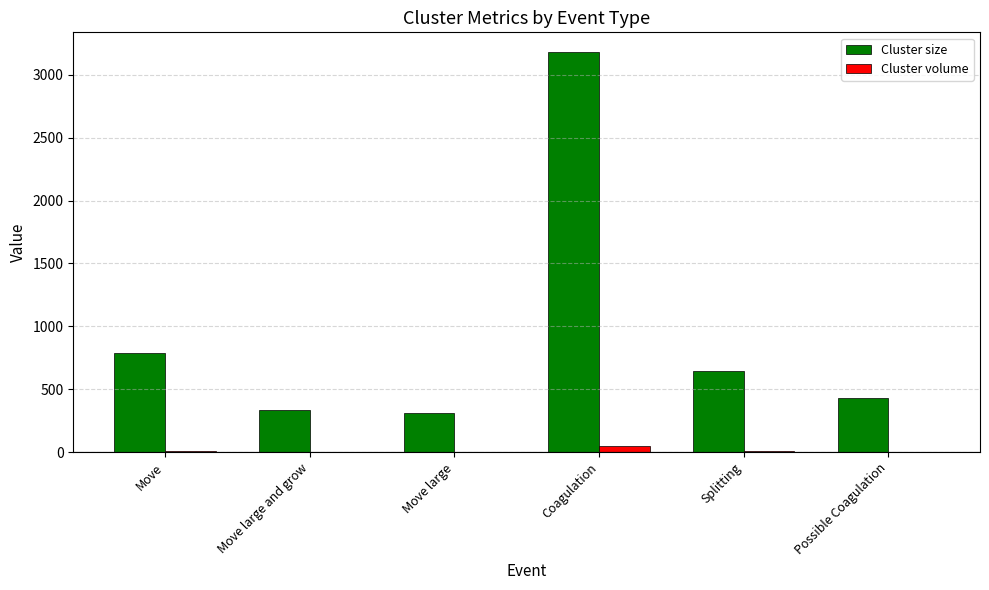

At which label does Cluster size reach its peak?

Coagulation